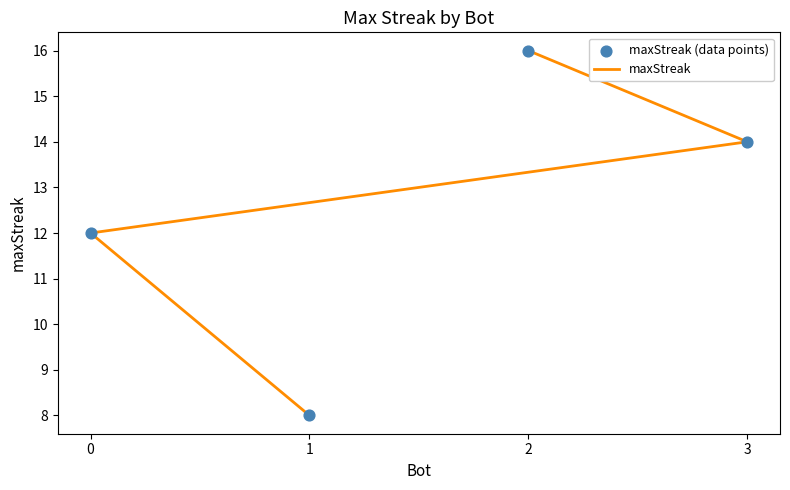

Which series reaches the maximum Y coordinate?

maxStreak